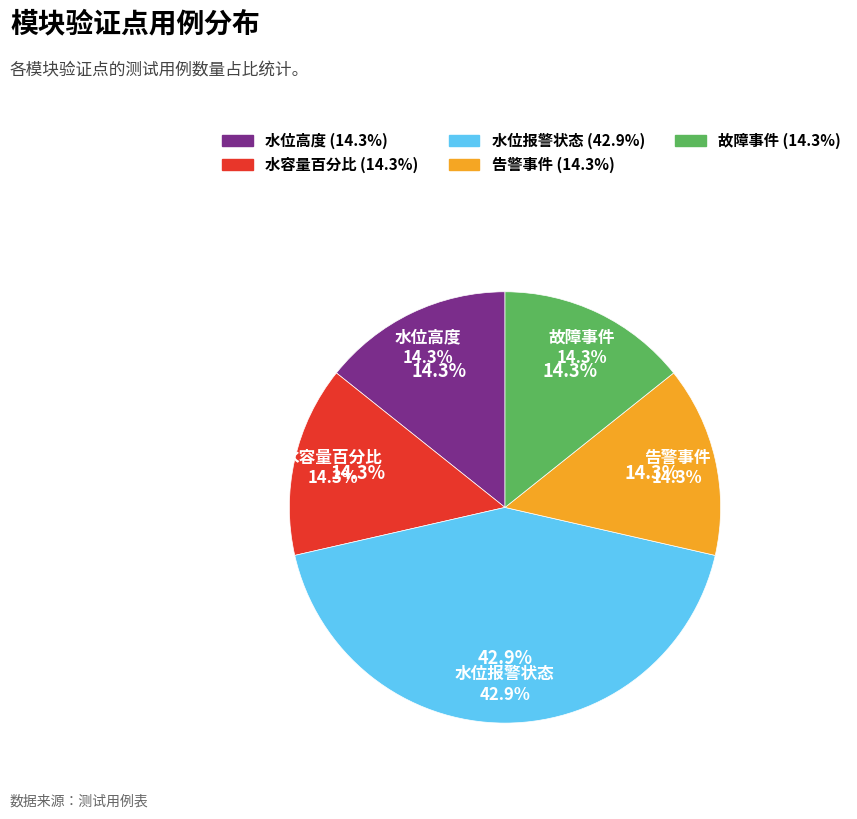

What is the change in value from 水位高度 to 水位报警状态?

+2